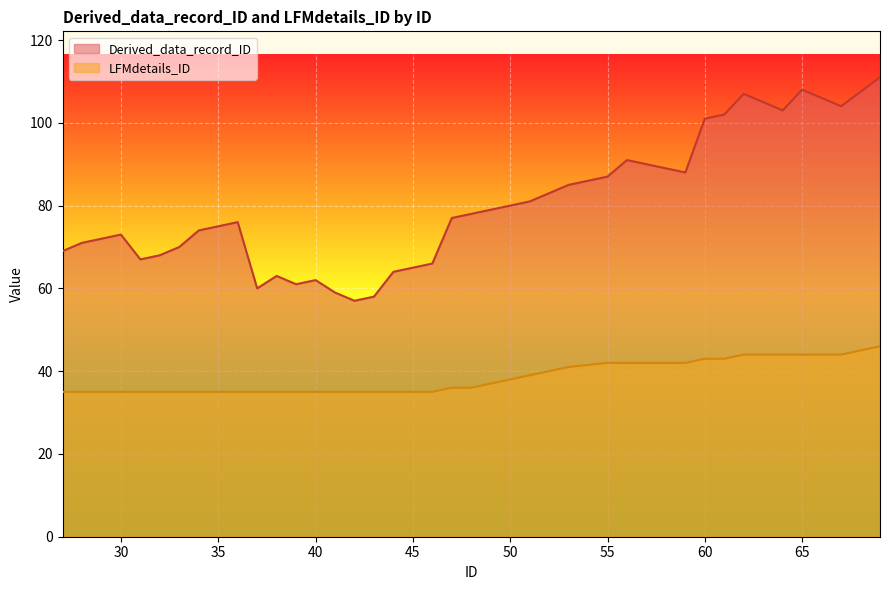

What is the spread (max minus min) of values at 36?

41